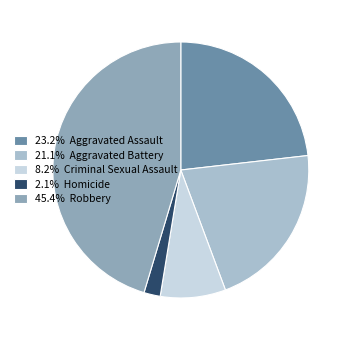

Is there any slice that represents more than half of the pie?

No